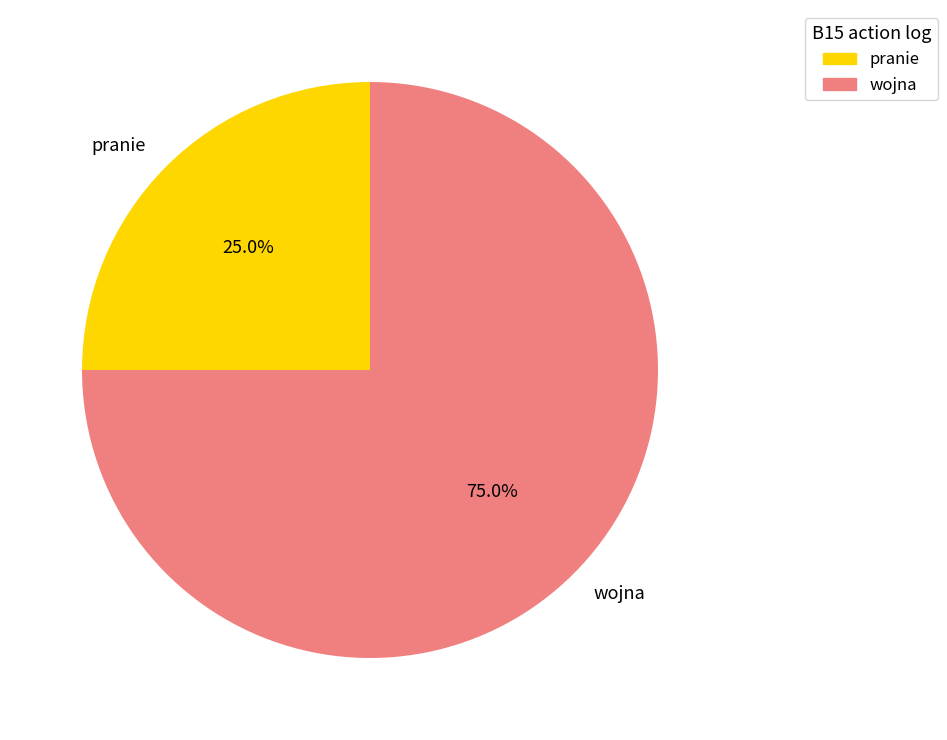

What is the smallest slice in the pie chart?

pranie